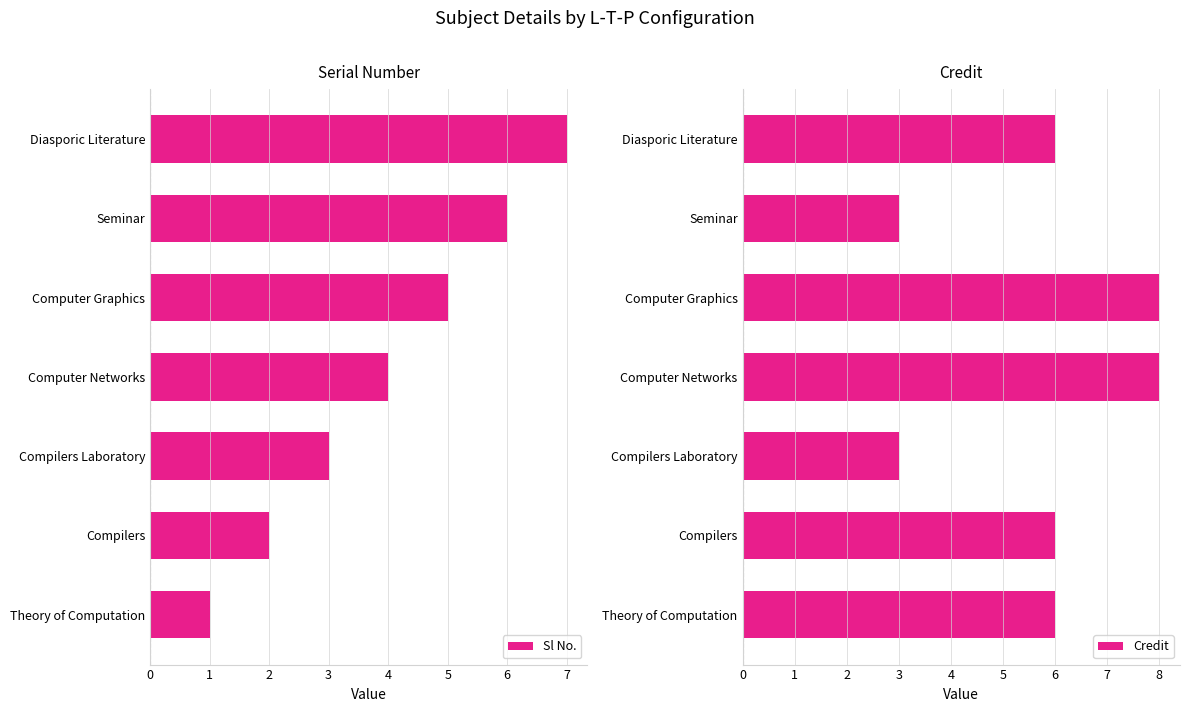

What is the smallest value displayed?

1